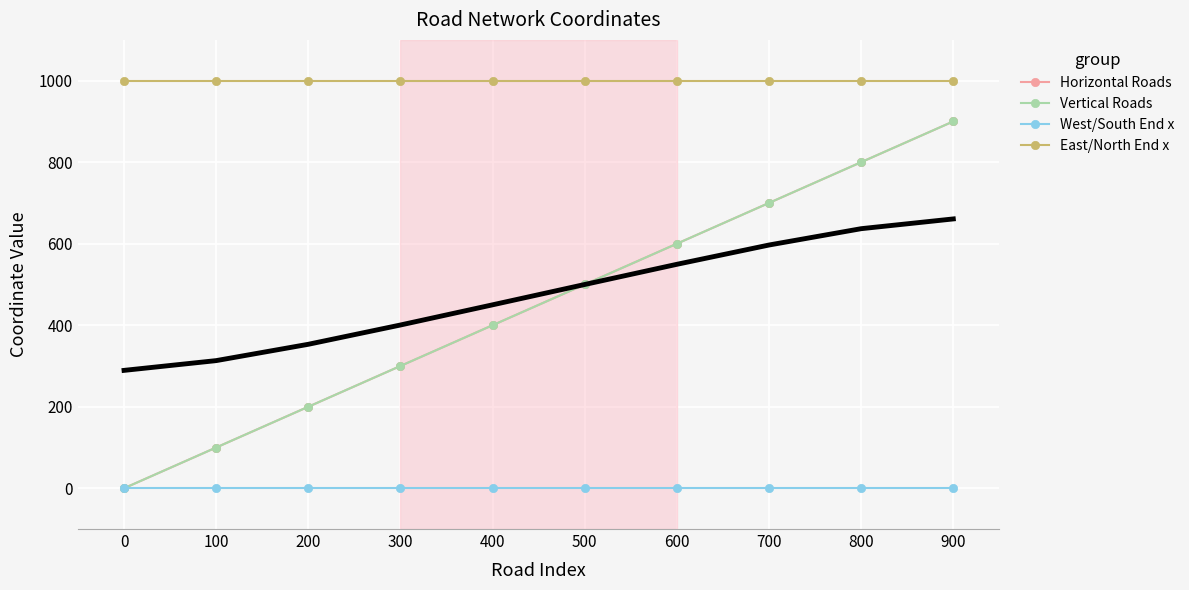

How many values in Vertical Roads are above zero?

9